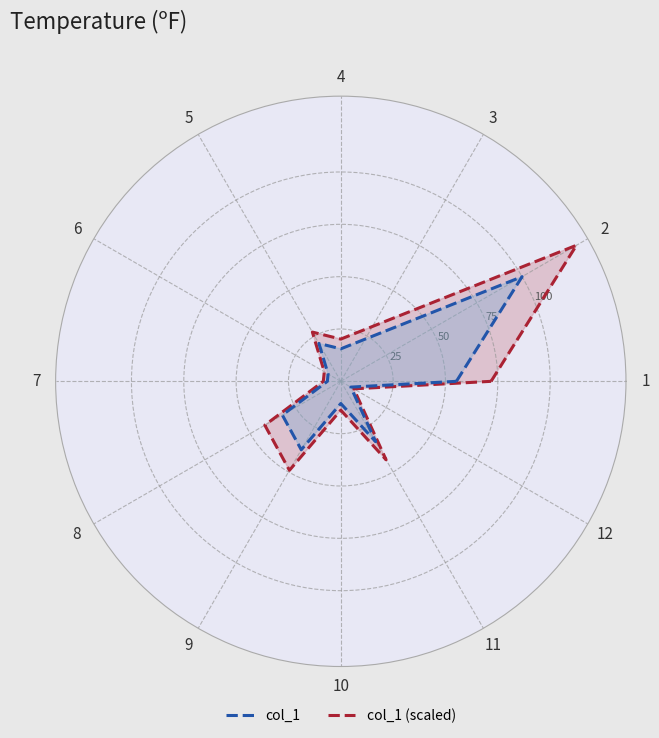

What are all the series names shown in the legend?

col_1, col_1 (scaled)